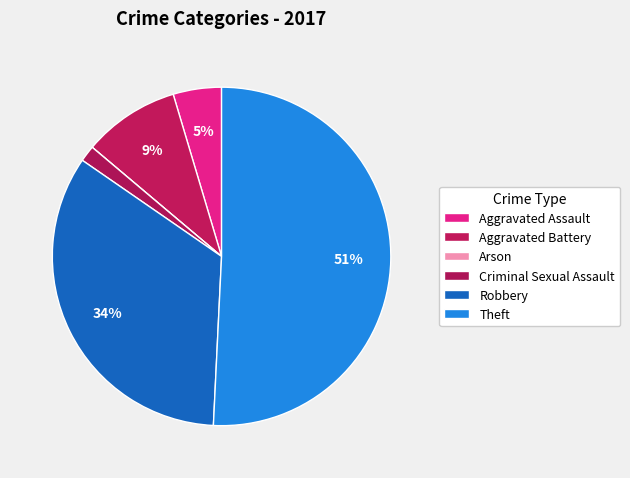

Count the number of slices in the pie.

6